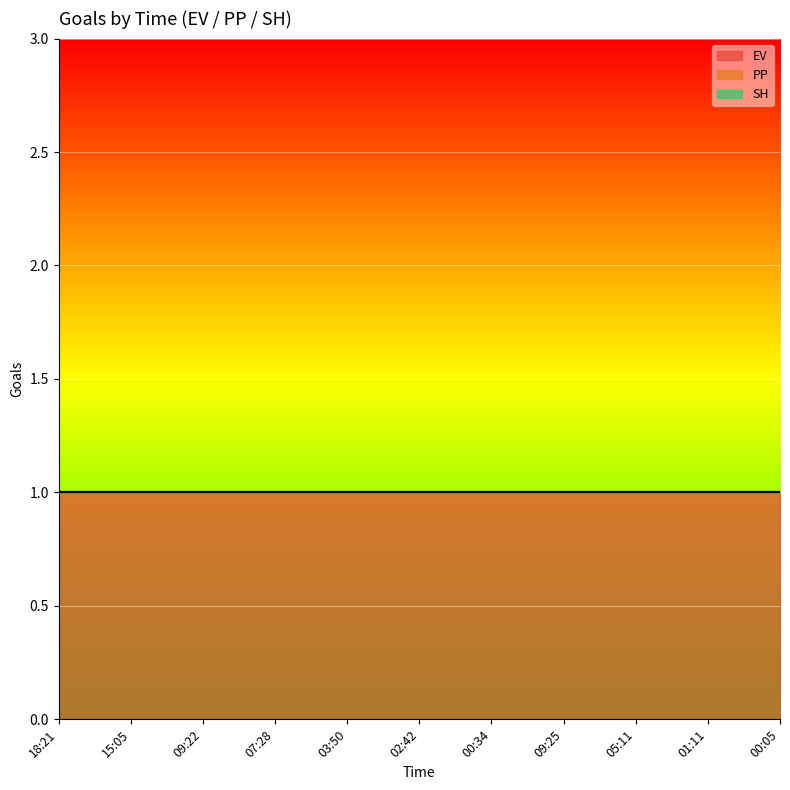

Rank the series by their maximum value, from lowest to highest.

PP, SH, EV